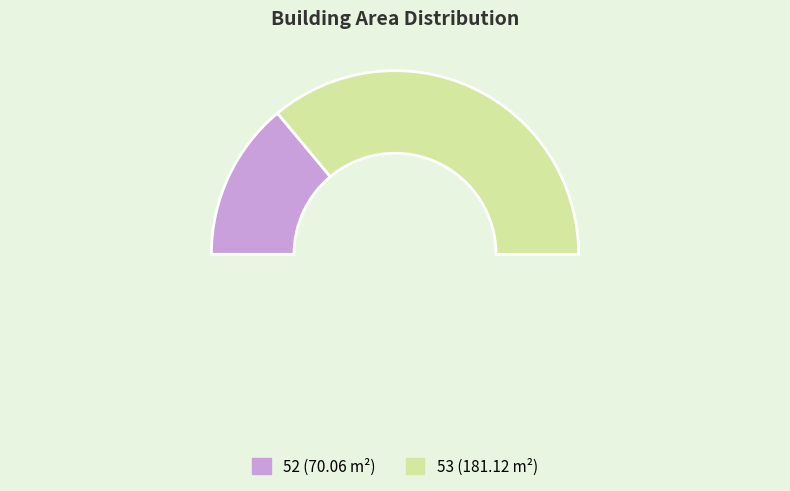

Which category has the biggest portion of the pie?

53